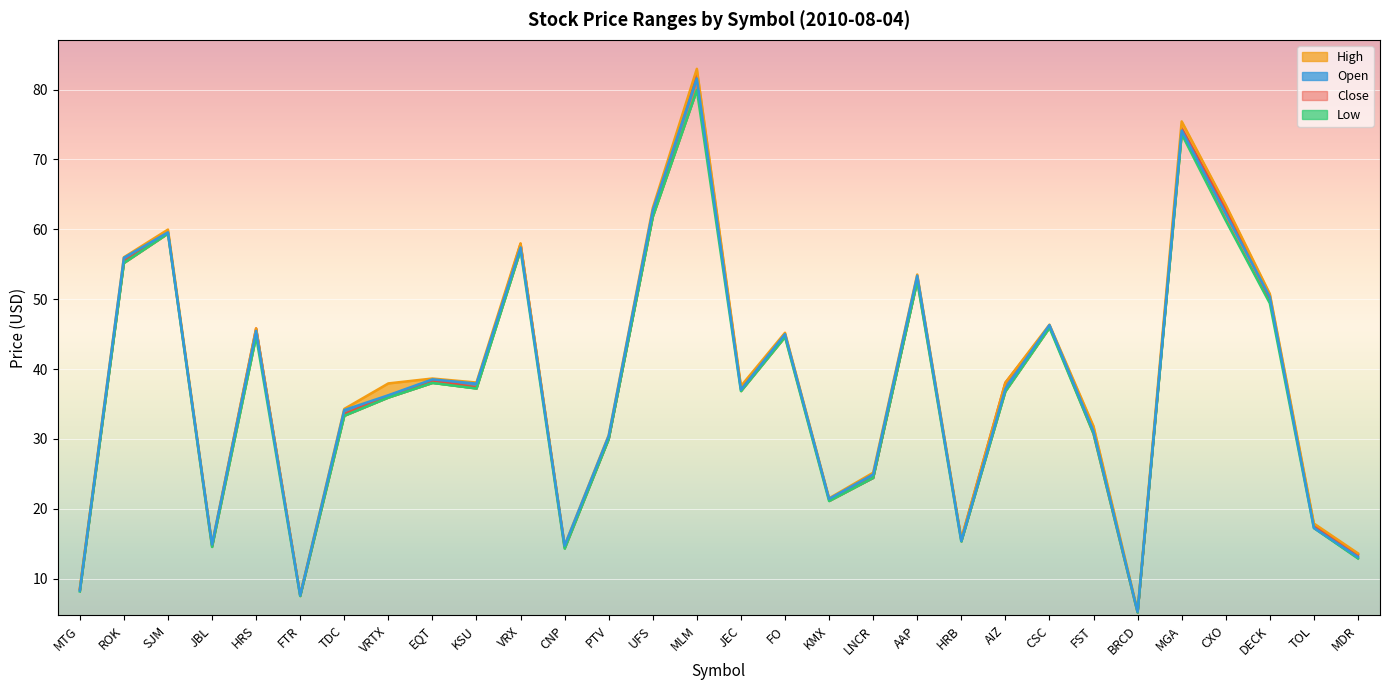

True or false: Close and Low cross at least once.

False